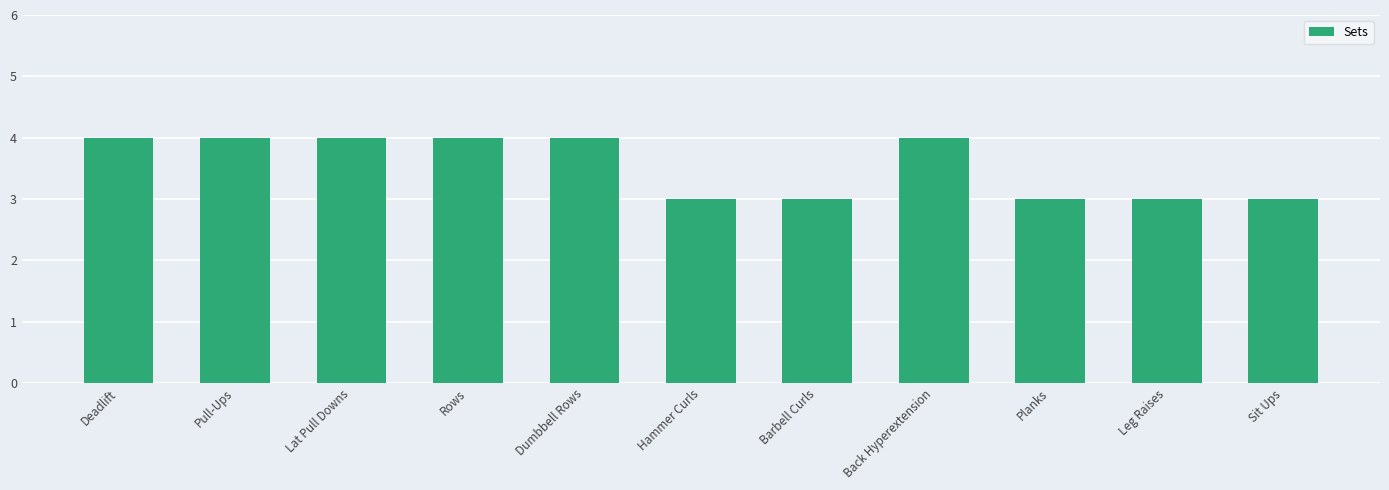

What value does the data have at Lat Pull Downs?

4